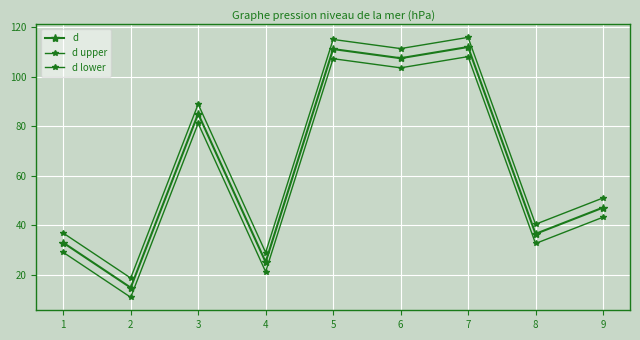

How many distinct data groups are displayed?

3